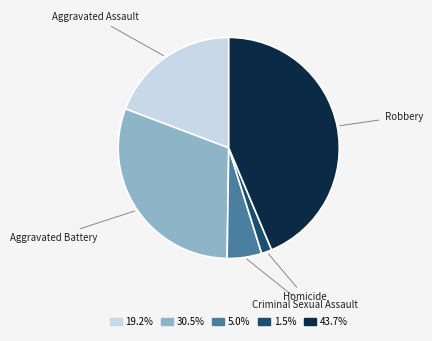

Is Robbery the majority of the pie?

No